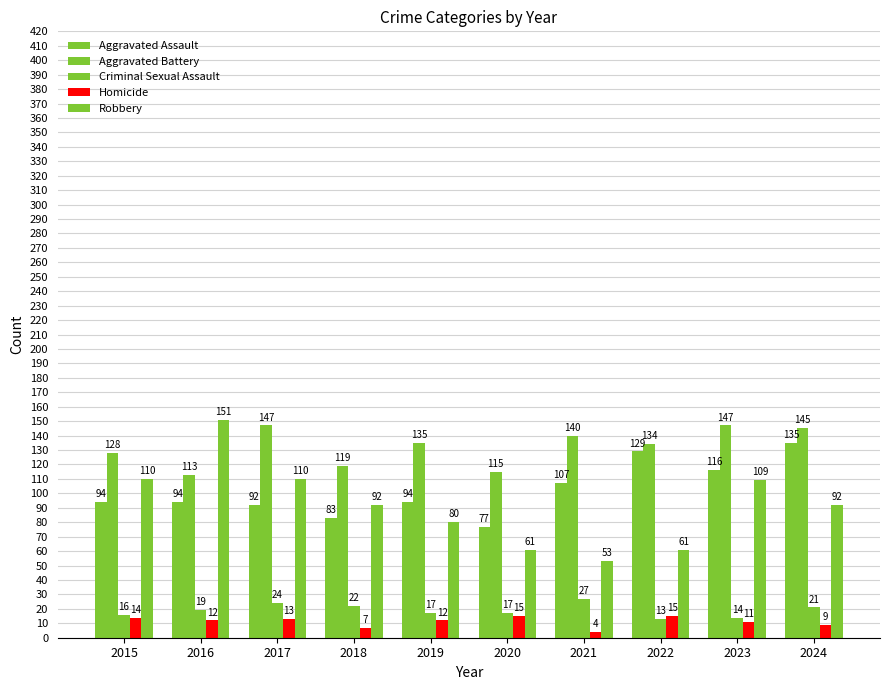

Which label corresponds to the smallest value in the chart?

2021